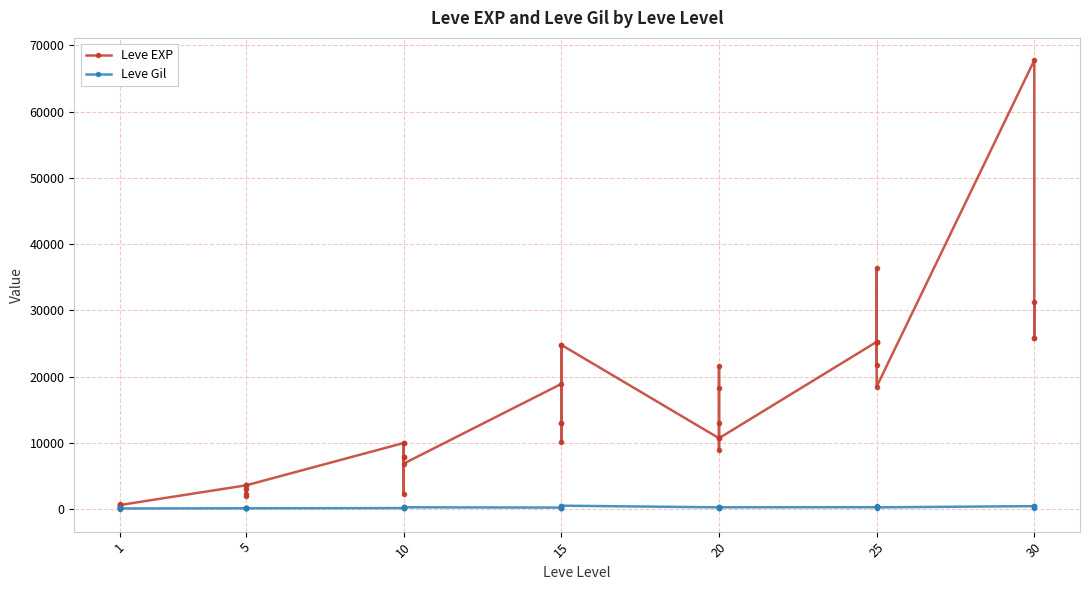

The value of Leve Gil at 5 is 246. True or false?

False